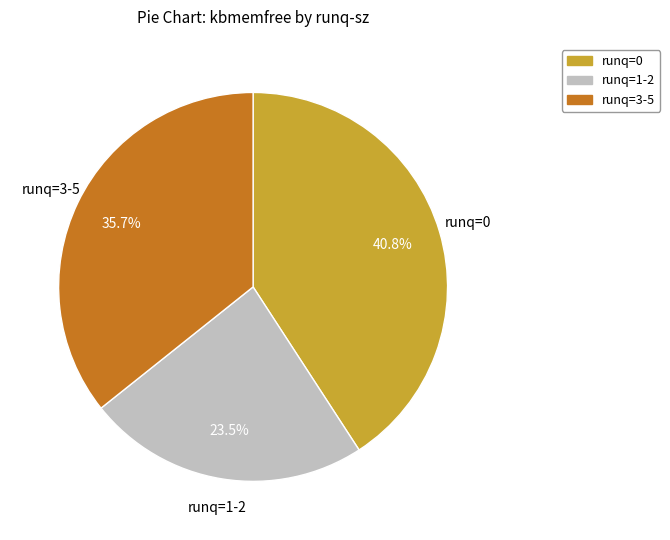

To the nearest percent, what is the difference between the largest and smallest slice percentages?

17%